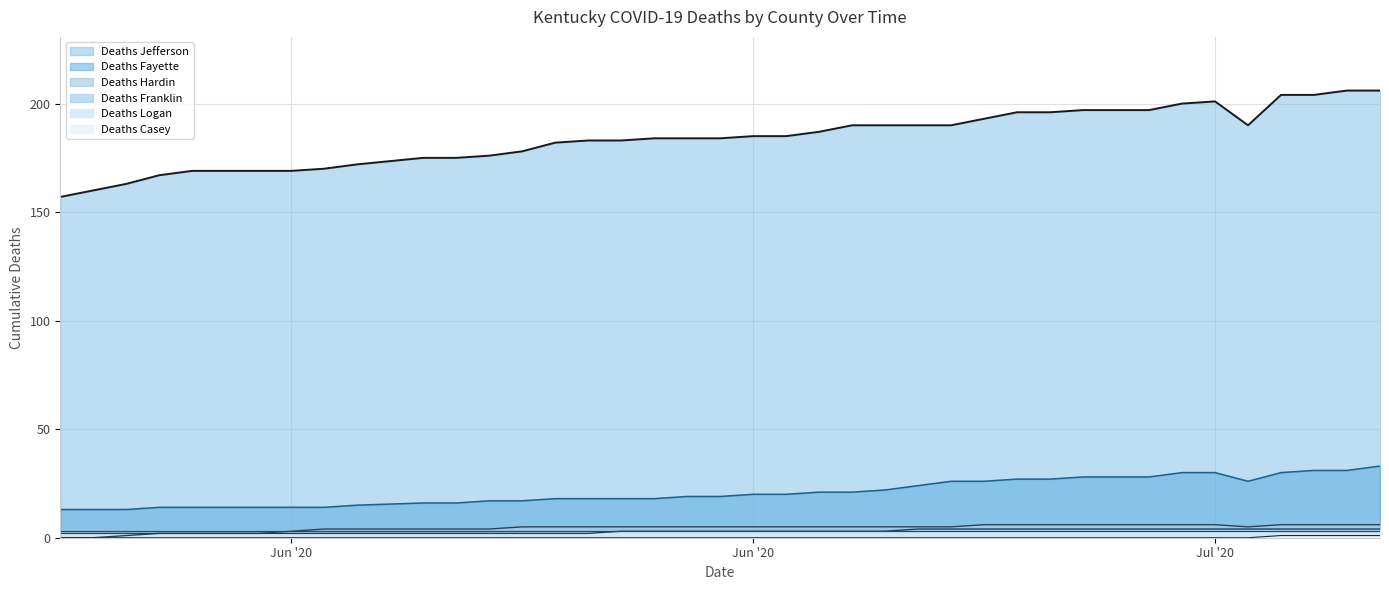

At which category is the sum across all series the highest?

07/12/2020